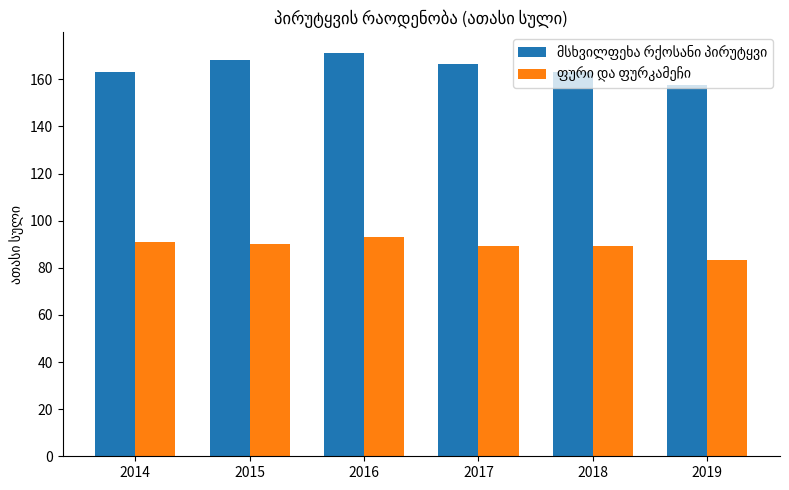

At which category does the chart reach its peak across all series?

2016